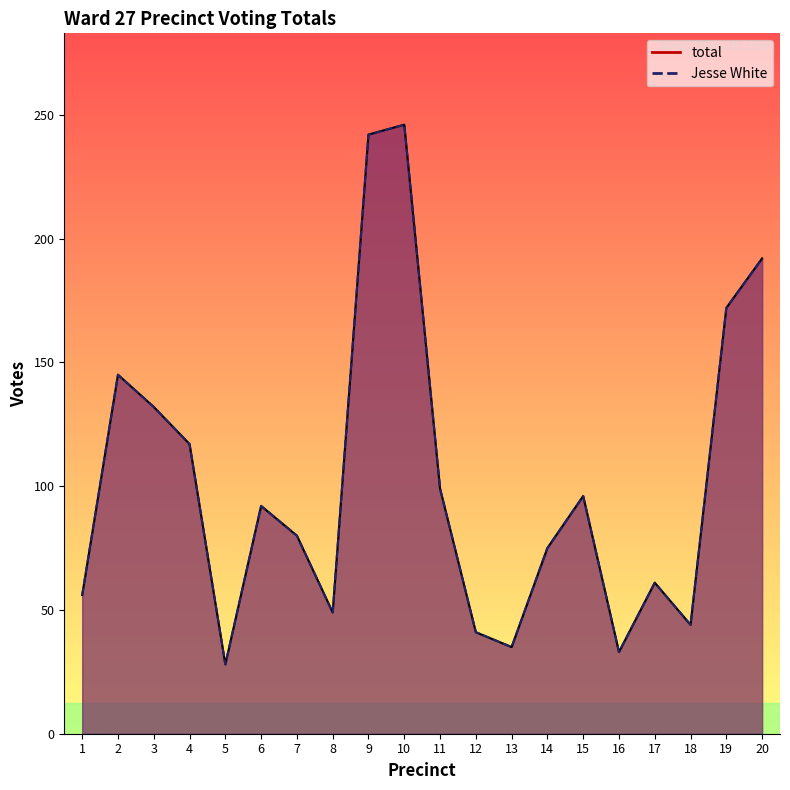

True or false: total and Jesse White intersect in this chart.

False